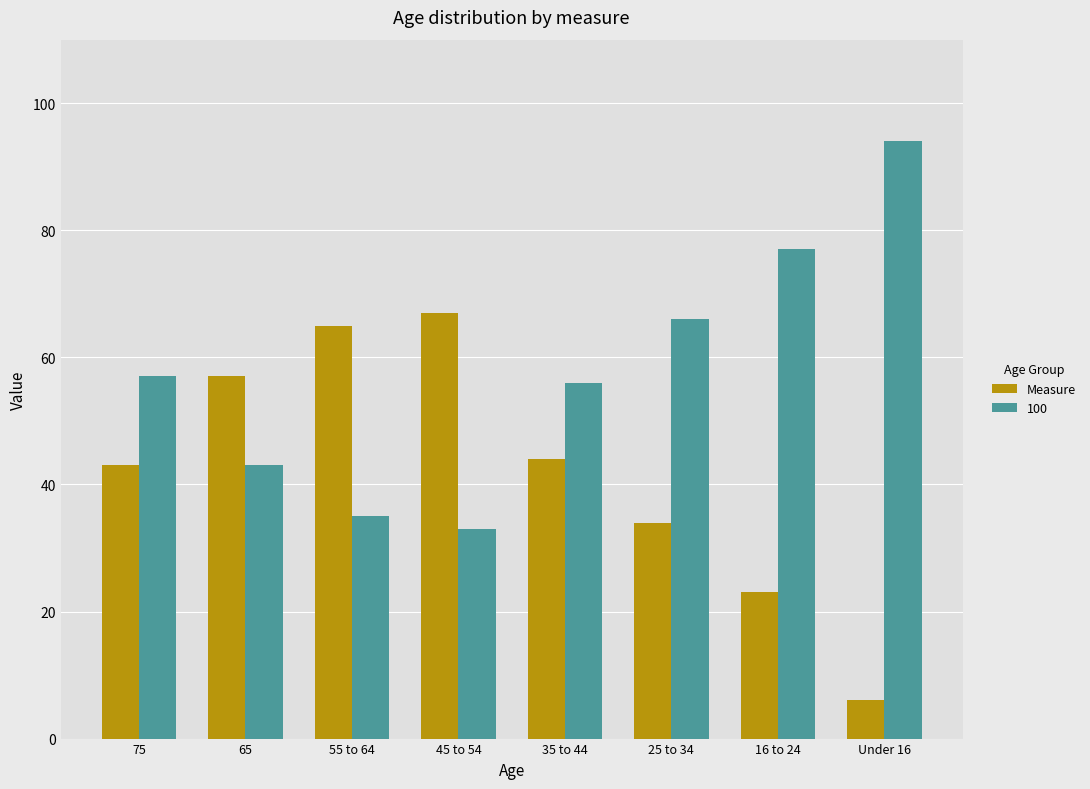

How many categories are shown in the chart?

8